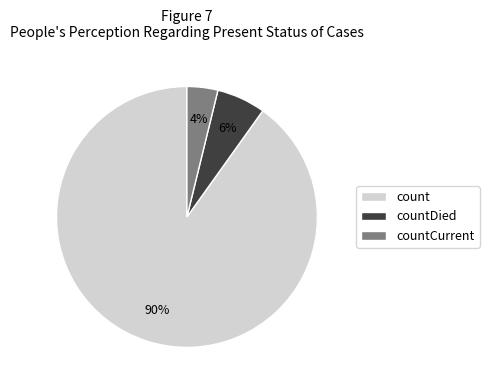

The count slice represents 90% of the pie. True or false?

True